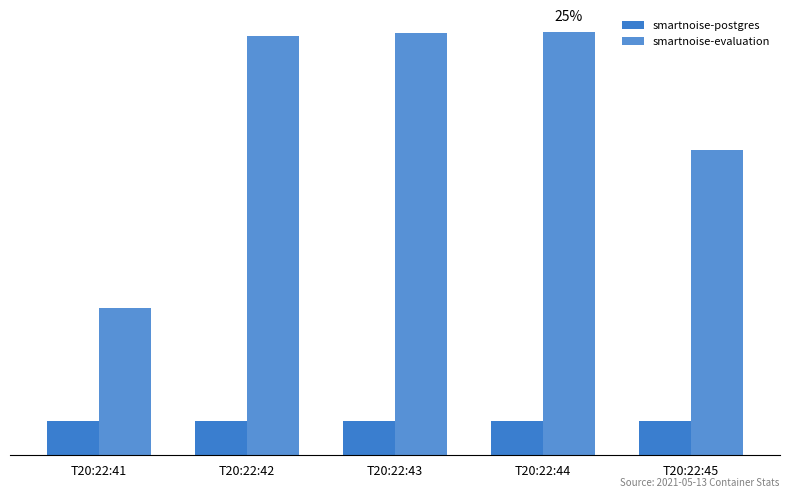

Which label corresponds to the largest value in the chart?

T20:22:44